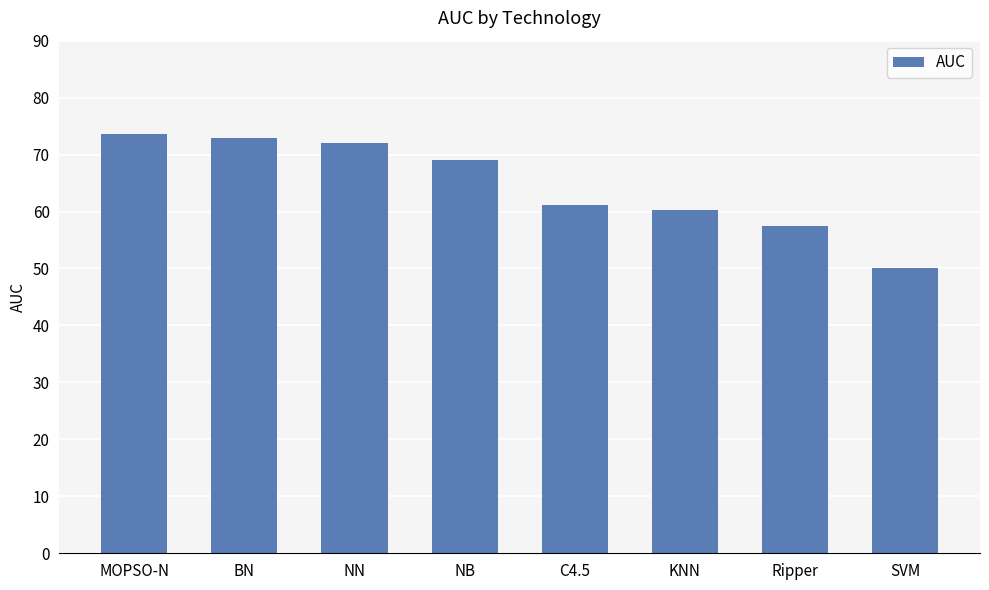

What is the greatest value displayed?

73.6